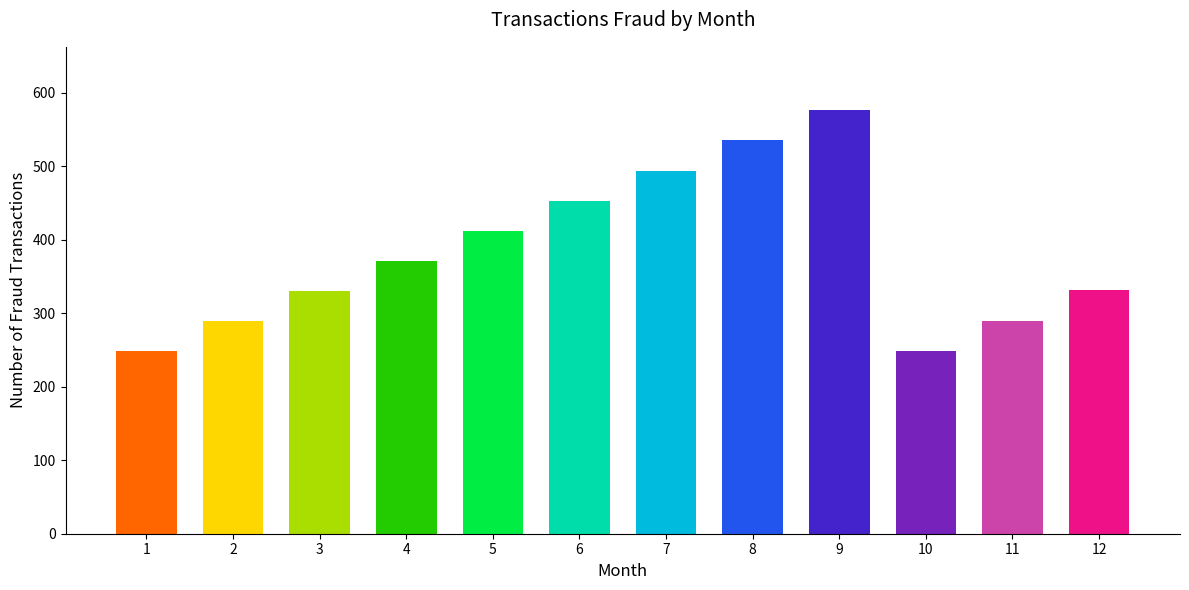

What is the minimum value shown in the chart?

248